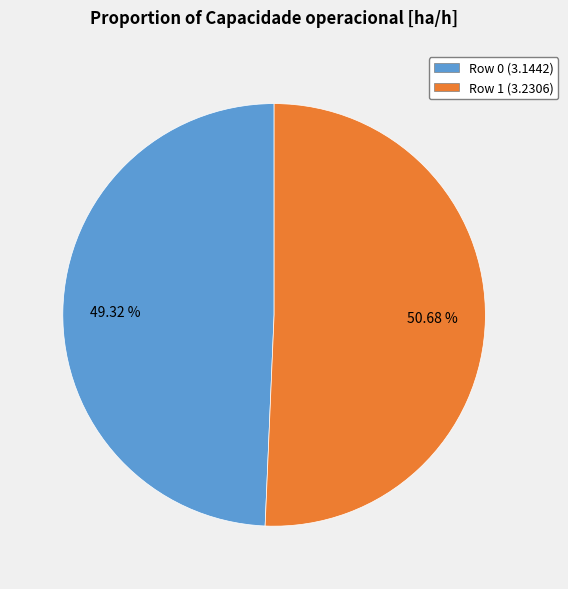

Is it true that Row 0 is 49% of the pie?

True